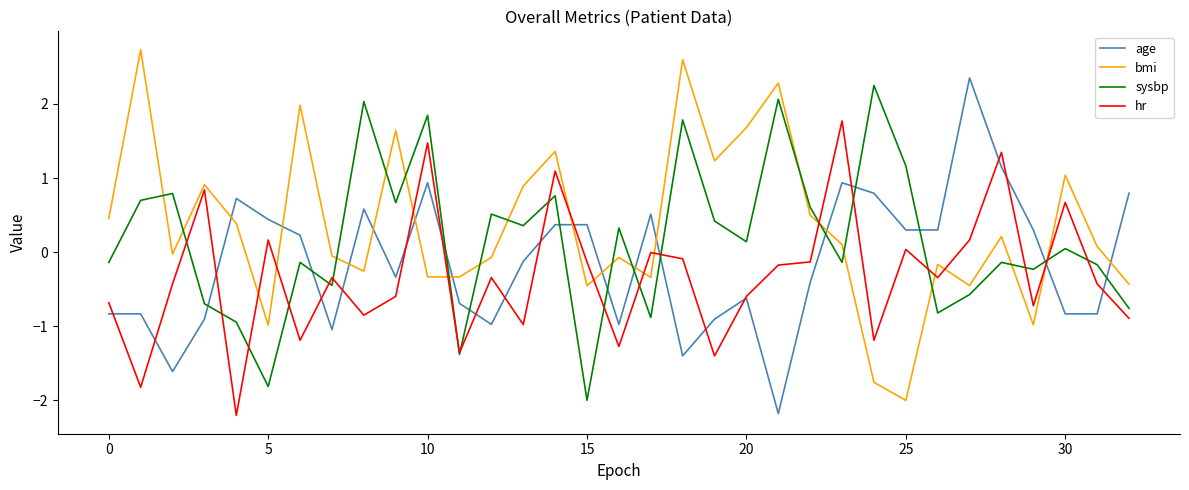

True or false: bmi and sysbp intersect in this chart.

True